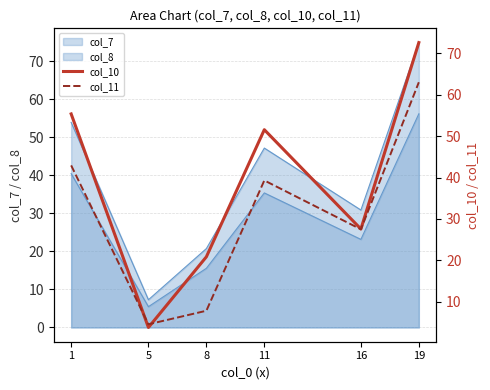

Which category has the highest value across all series?

19